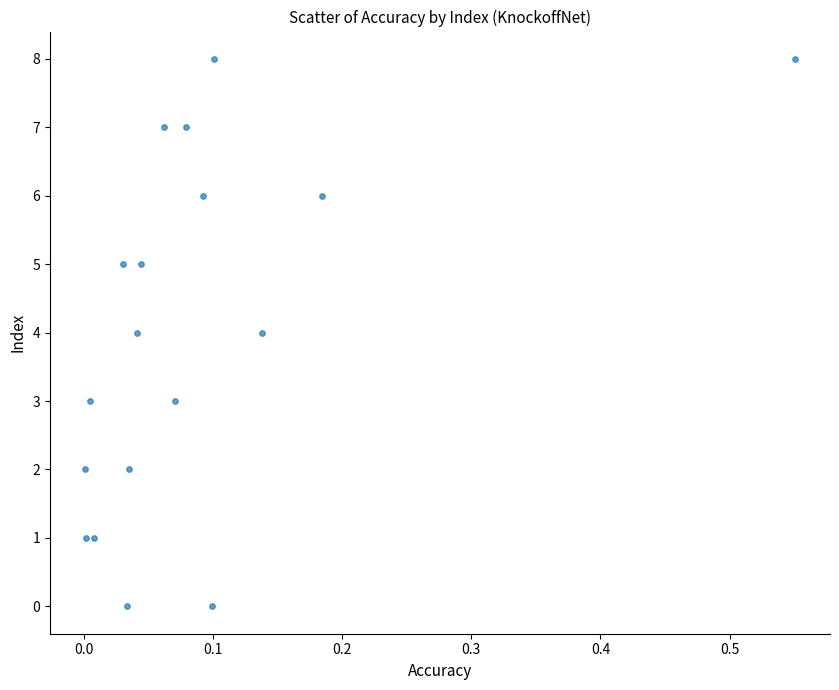

What is the range of Y values (max minus min)?

8